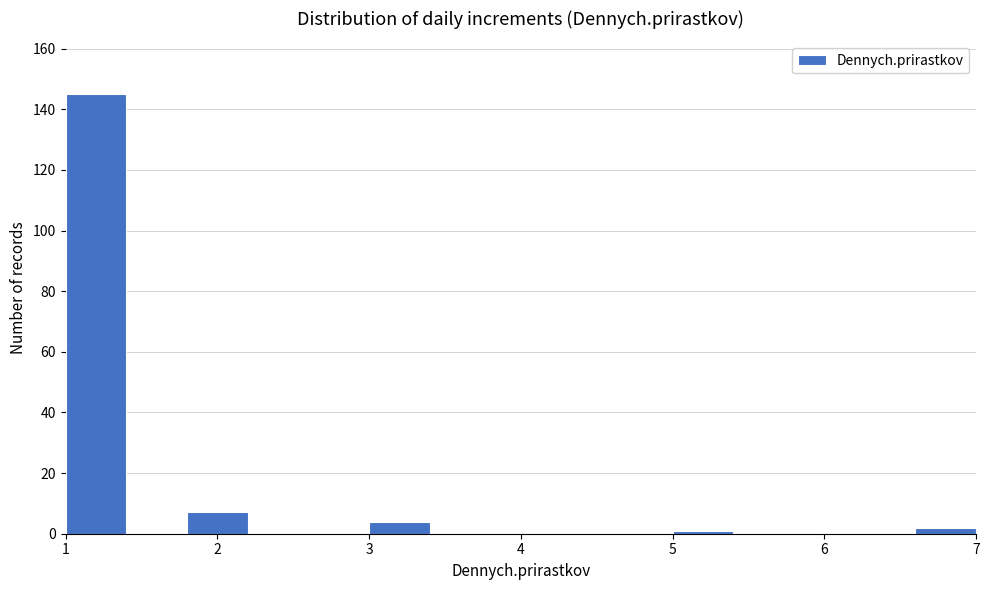

Reading left to right, list every bar in this chart as the range it spans on the x-axis followed by its height. The values are not printed on the chart, so give them approximately, as read against the axis.

1.0 to 1.4: 146
1.4 to 1.8: 0
1.8 to 2.2: 8
2.2 to 2.6: 0
2.6 to 3.0: 0
3.0 to 3.4: 4
3.4 to 3.8: 0
3.8 to 4.2: 0
4.2 to 4.6: 0
4.6 to 5.0: 0
5.0 to 5.4: under 2
5.4 to 5.8: 0
5.8 to 6.2: 0
6.2 to 6.6: 0
6.6 to 7.0: 2